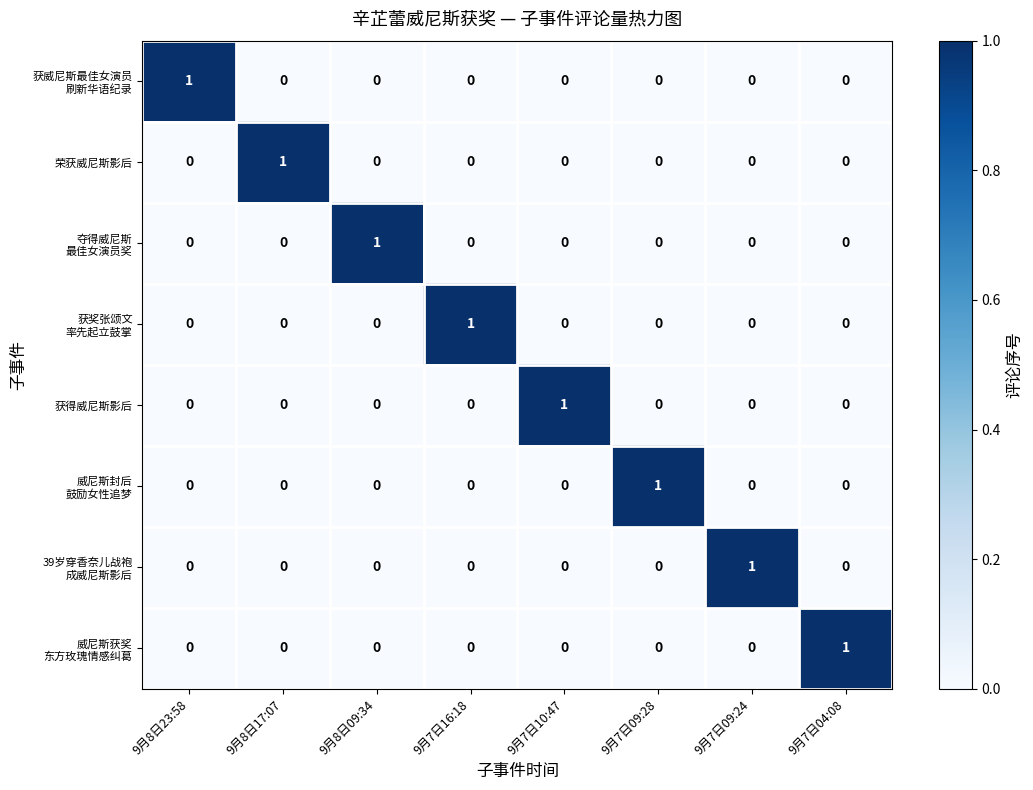

The value of 获得威尼斯影后 at 9月7日09:24 is 0. True or false?

True